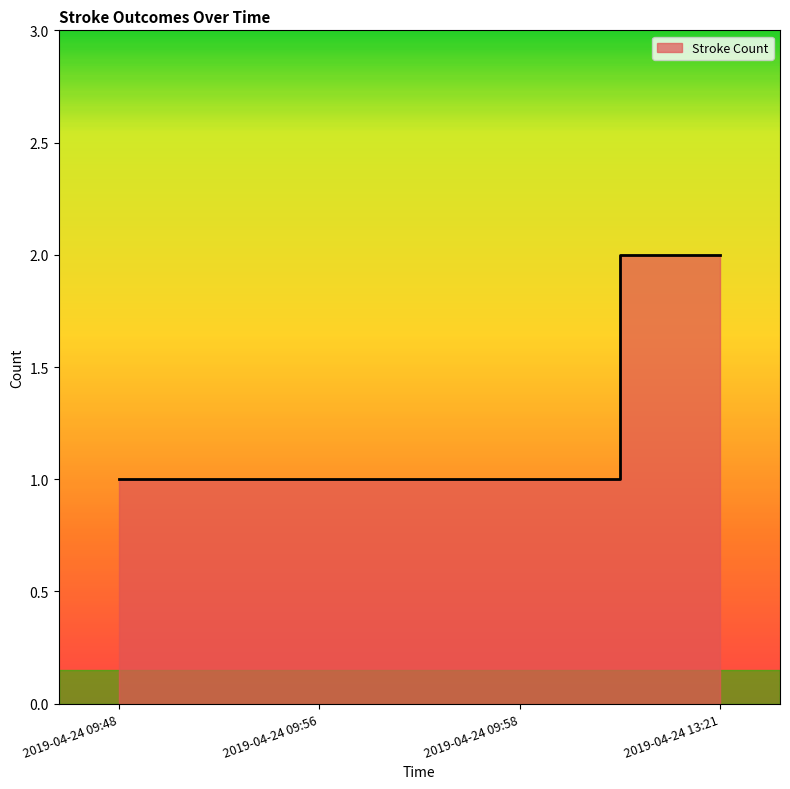

What is the minimum value shown in the chart?

1